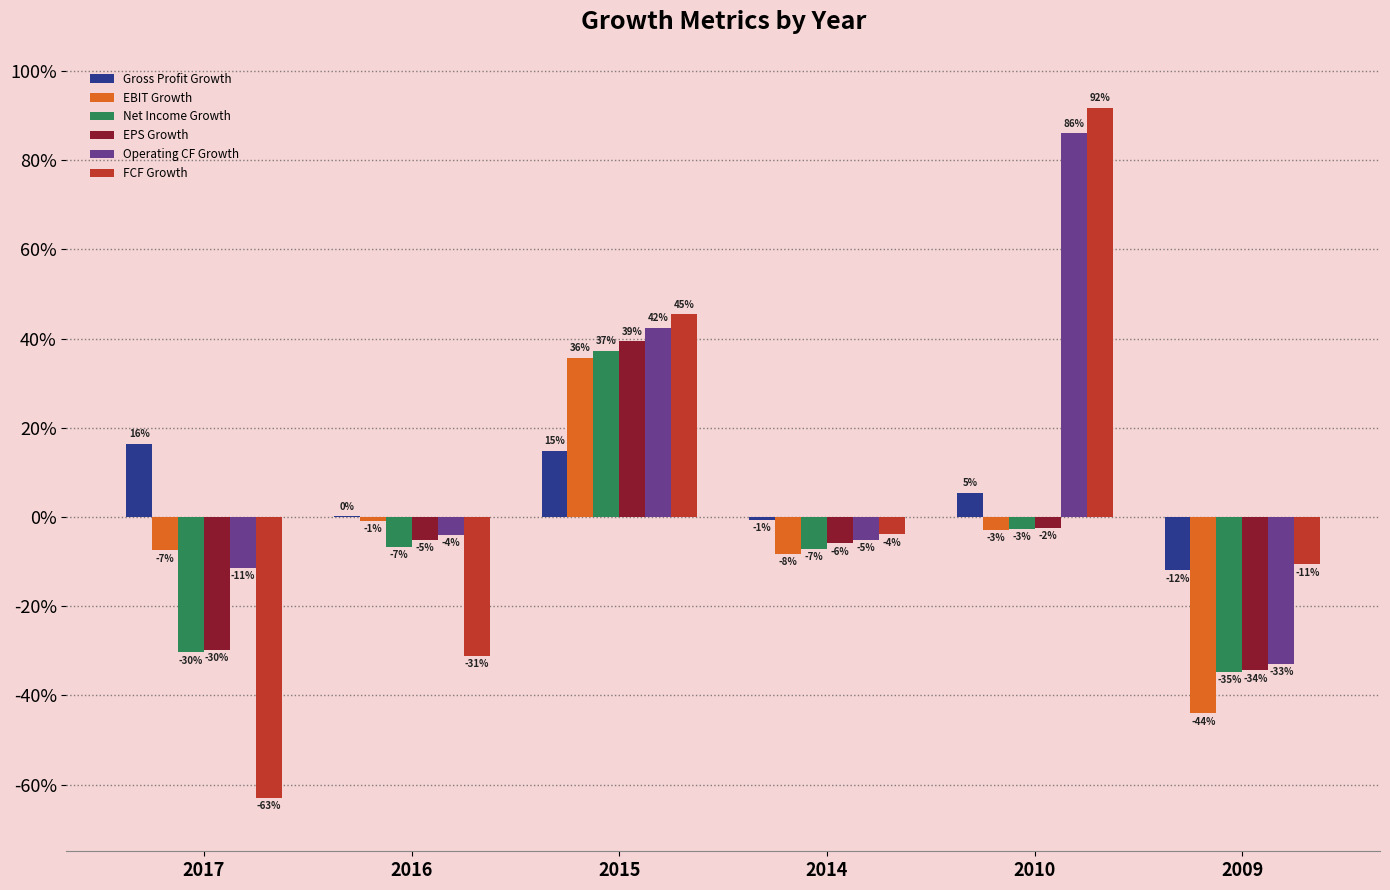

Are the bars grouped side by side (vs. stacked)?

Yes